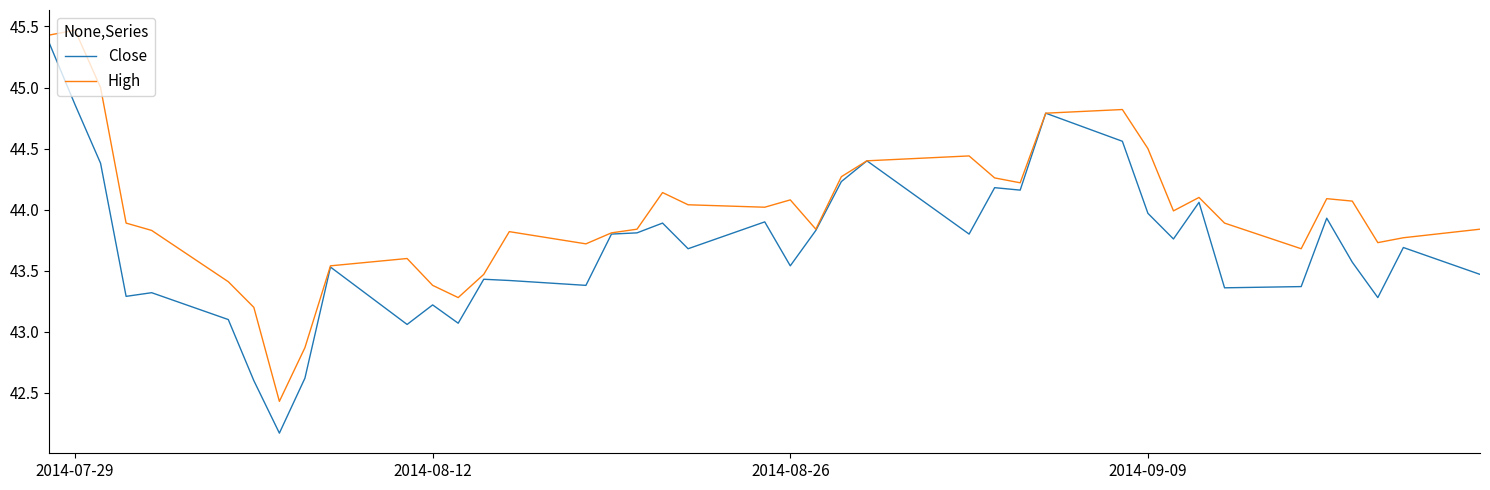

True or false: High has more than 2 points higher than both neighbors.

True